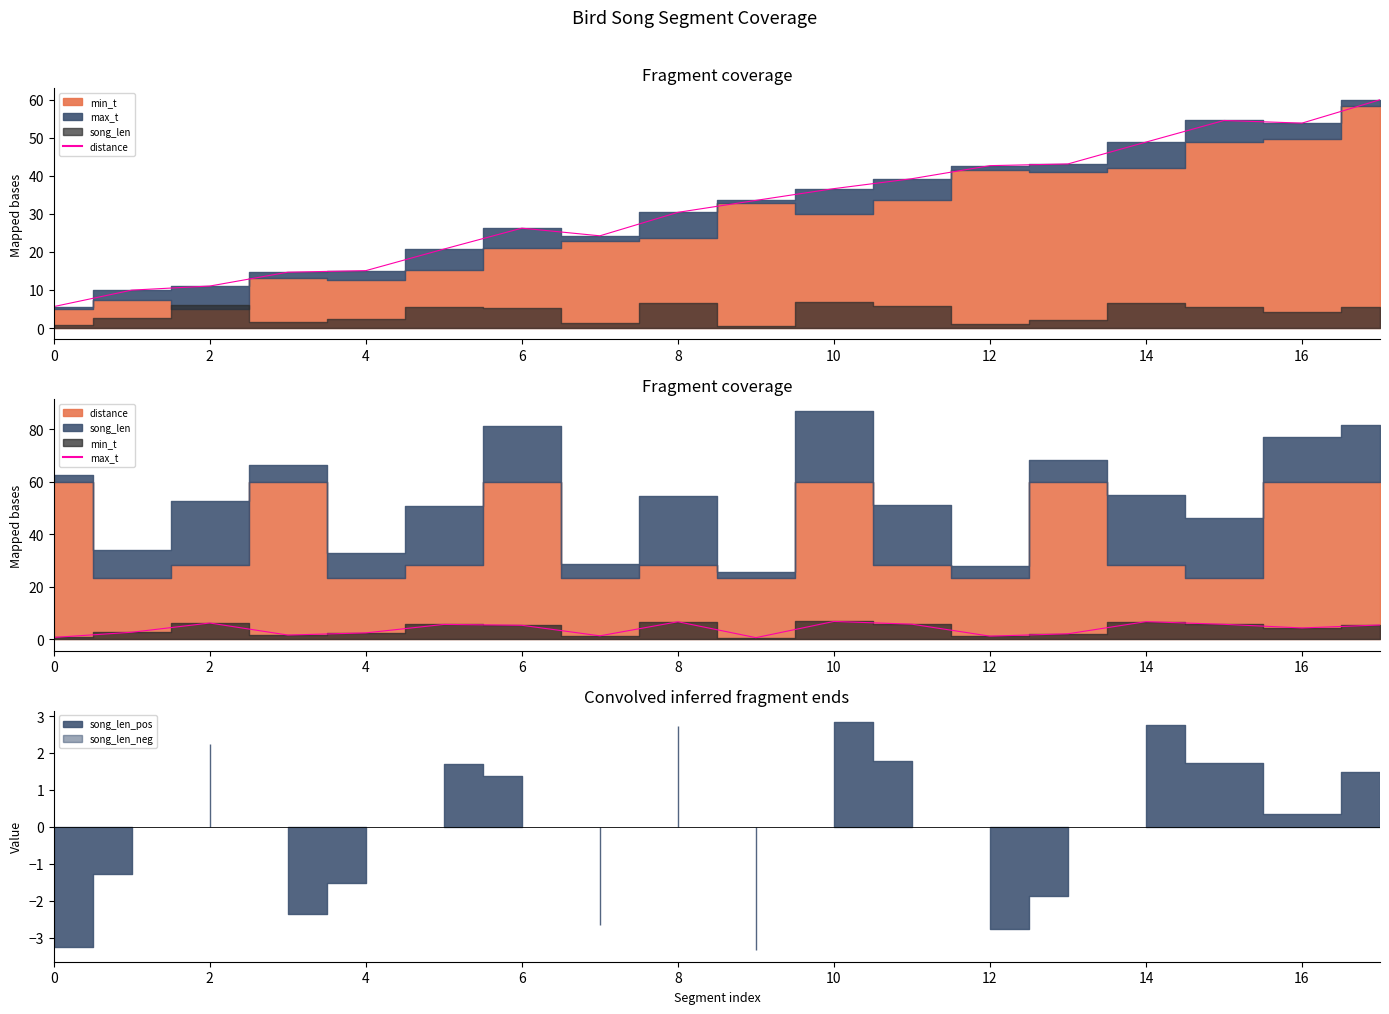

Reading left to right, what are all the values shown in this chart?

distance_line: 5.6	10.0	11.0	14.7	15.1	20.7	26.2	24.2	30.4	33.5	36.6	39.2	42.7	43.1	48.9	54.5	53.9	60.0
max_t: 0.7	2.6	6.2	1.6	2.4	5.6	5.3	1.3	6.6	0.6	6.8	5.7	1.2	2.0	6.7	5.7	4.3	5.4